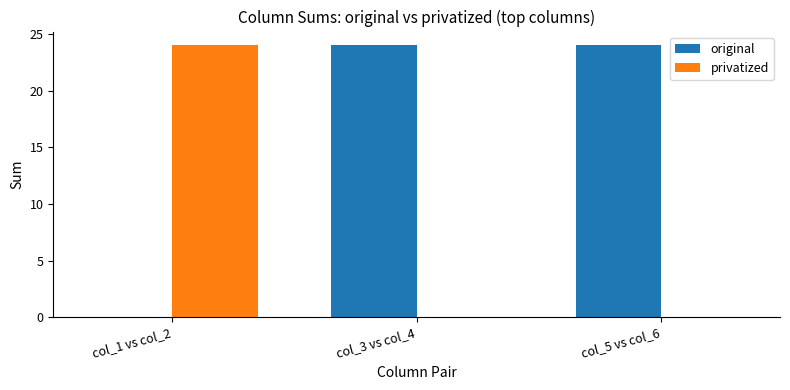

What is the highest value of the privatized series?

24